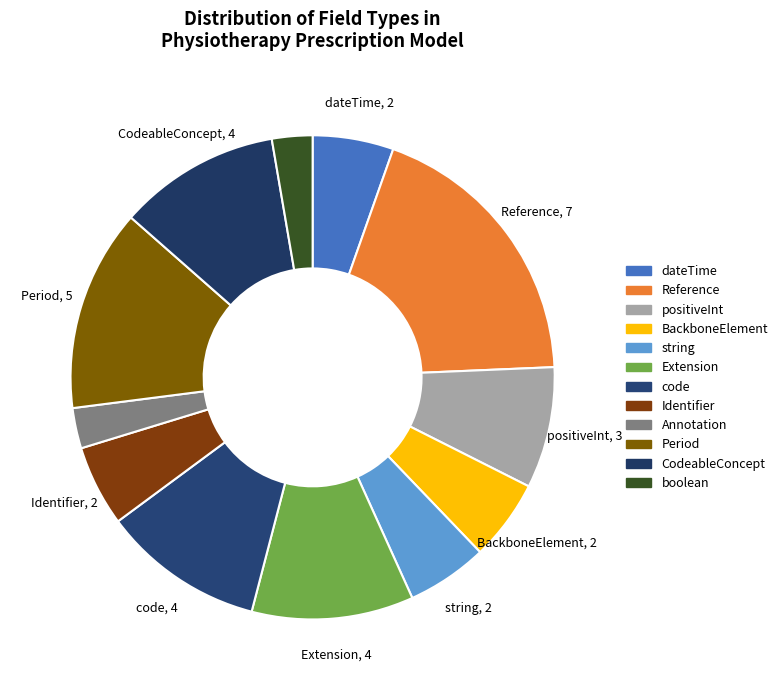

How many slices are in this pie chart?

12